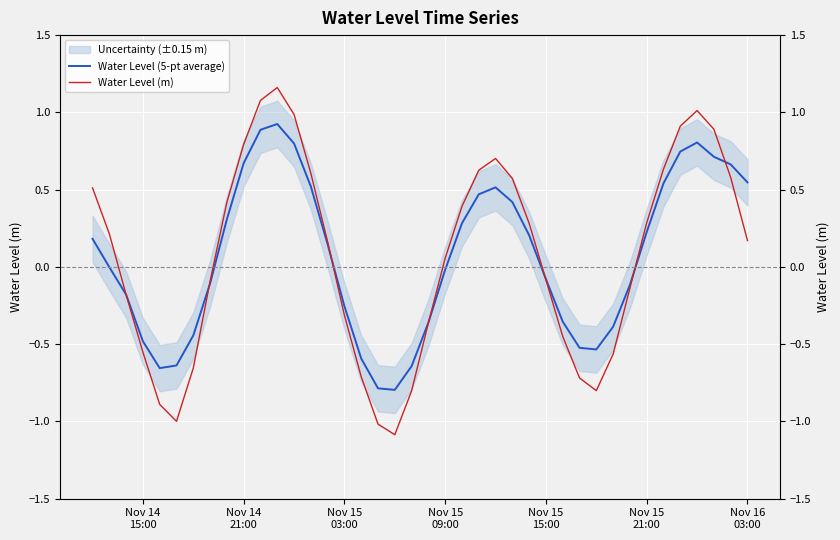

At which label does Water Level (5-pt average) first exceed 0?

Nov 14
15:00